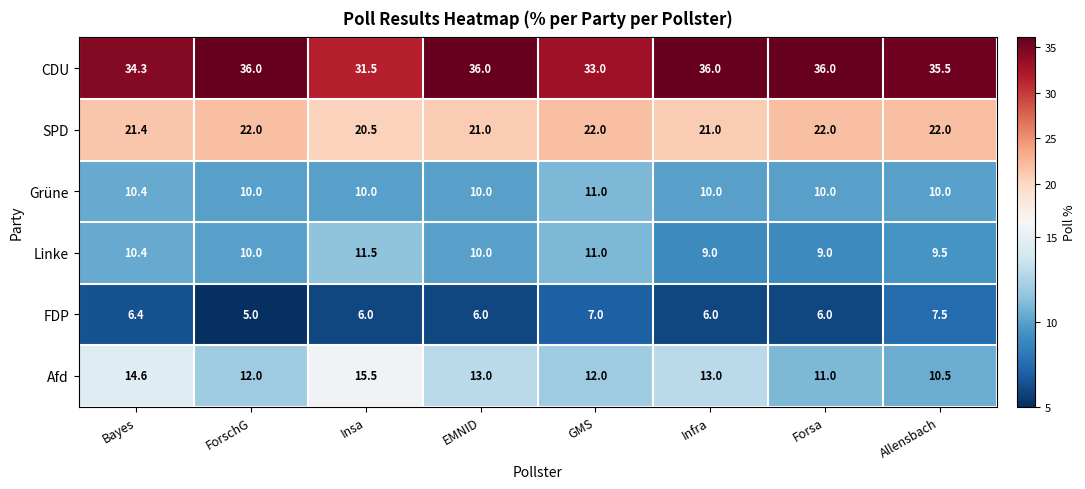

Rank the series by their maximum value, from highest to lowest.

CDU, SPD, Afd, Linke, Grüne, FDP